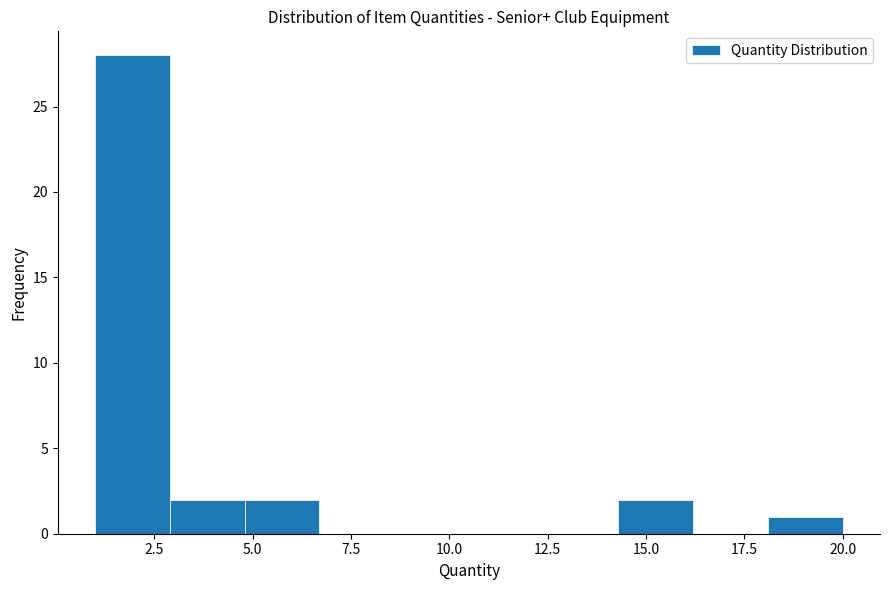

Around what value on the x-axis is the tallest bar? Give the approximate position of its centre, as read against the axis.

2.0